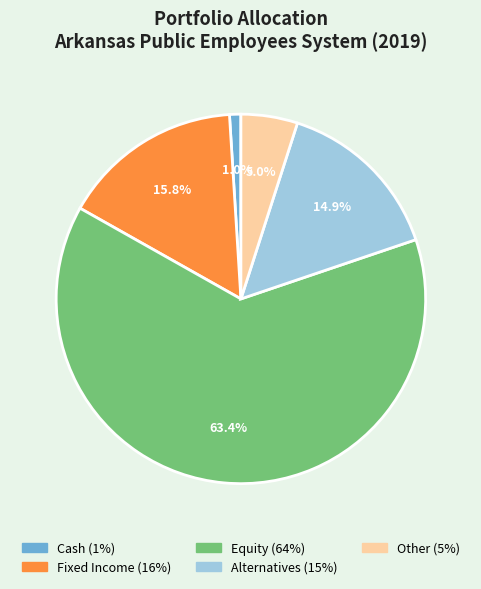

Is there any slice that represents more than half of the pie?

Yes